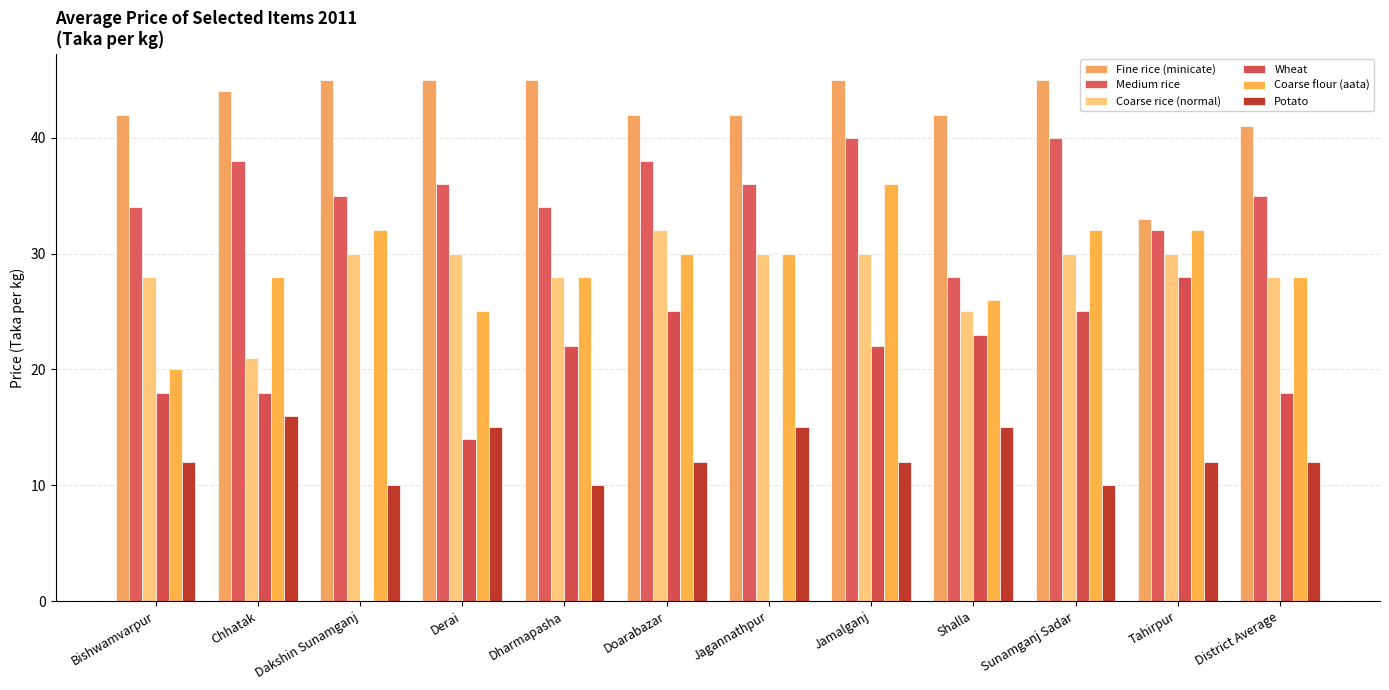

What is the sum of the Coarse flour (aata) values at District Average and Dakshin Sunamganj?

60